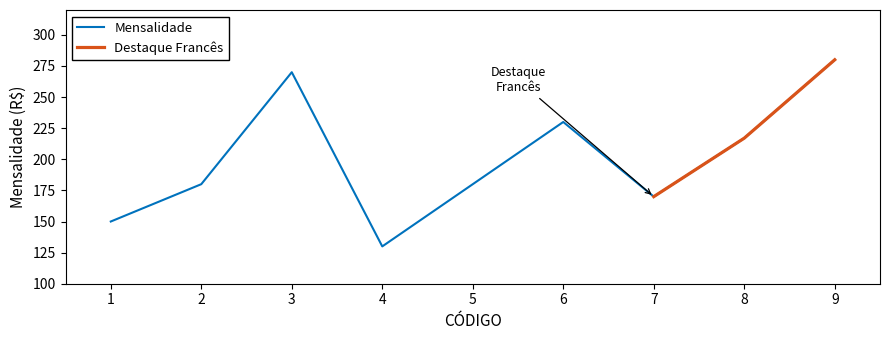

At which label is the value closest to 205?

8